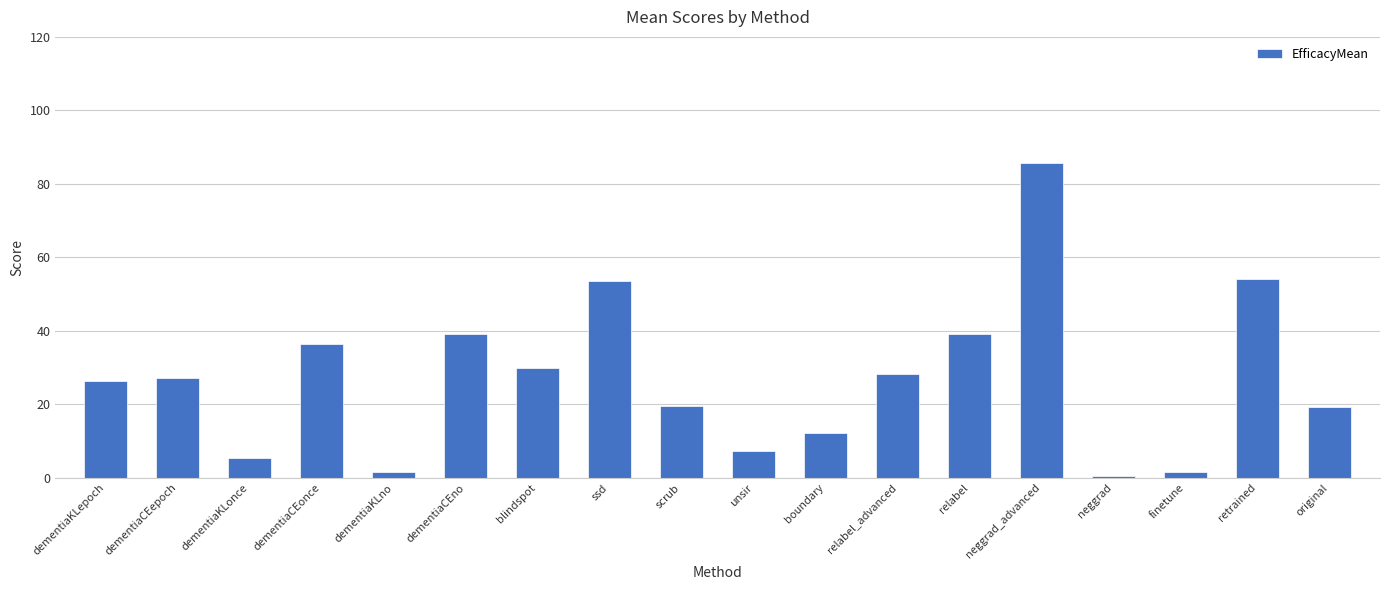

What is the greatest value displayed?

85.6